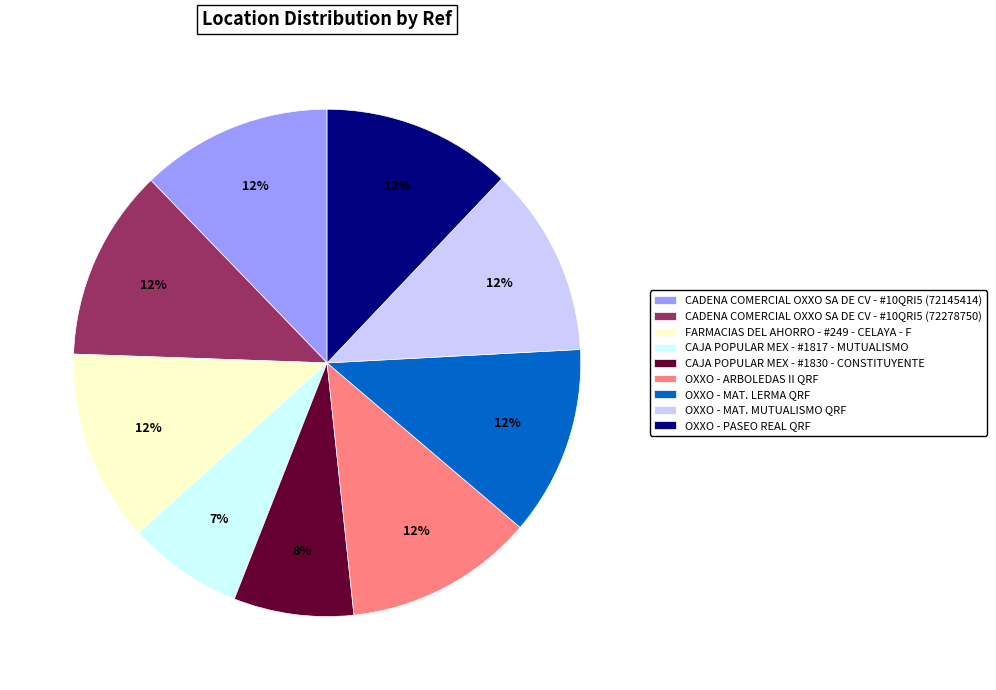

Do OXXO - PASEO REAL QRF and CAJA POPULAR MEX - #1817 - MUTUALISMO together represent more than half of the pie?

No